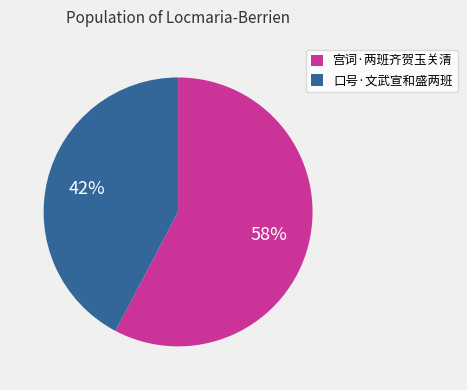

Count the number of slices in the pie.

2